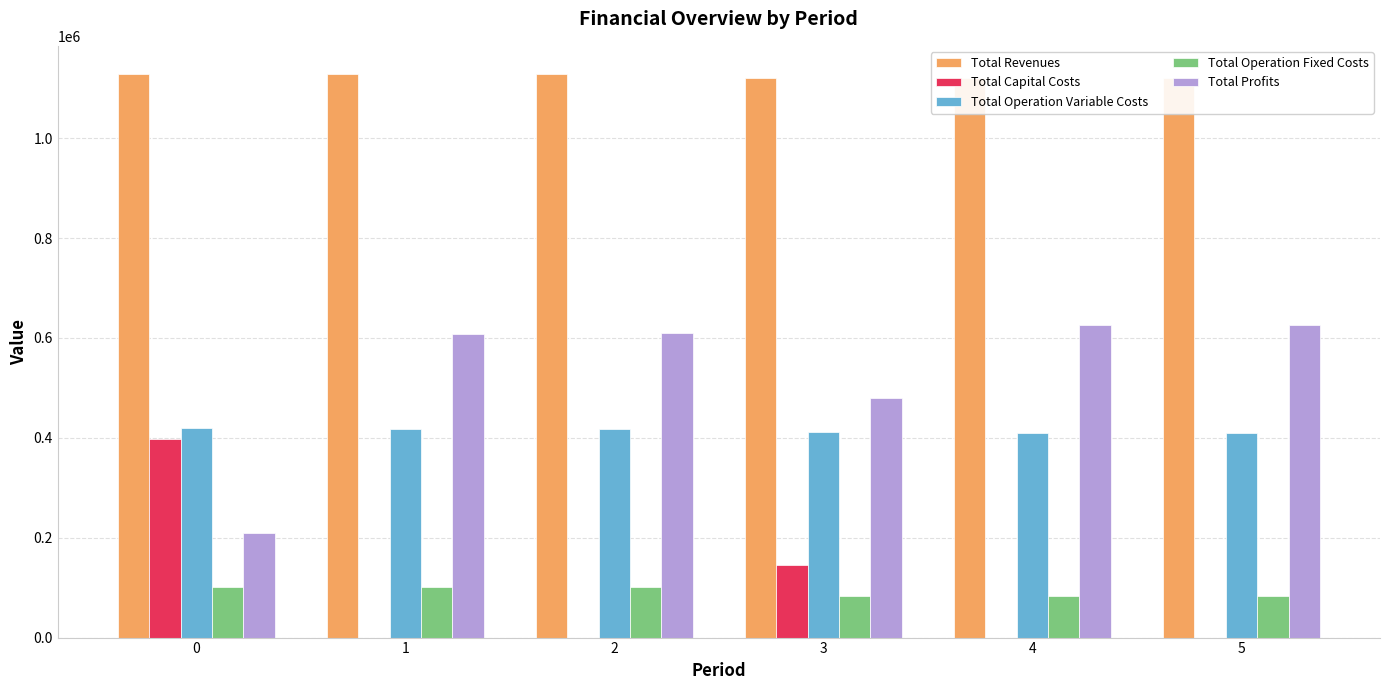

What is the total value across all series at 5?

2239228.3